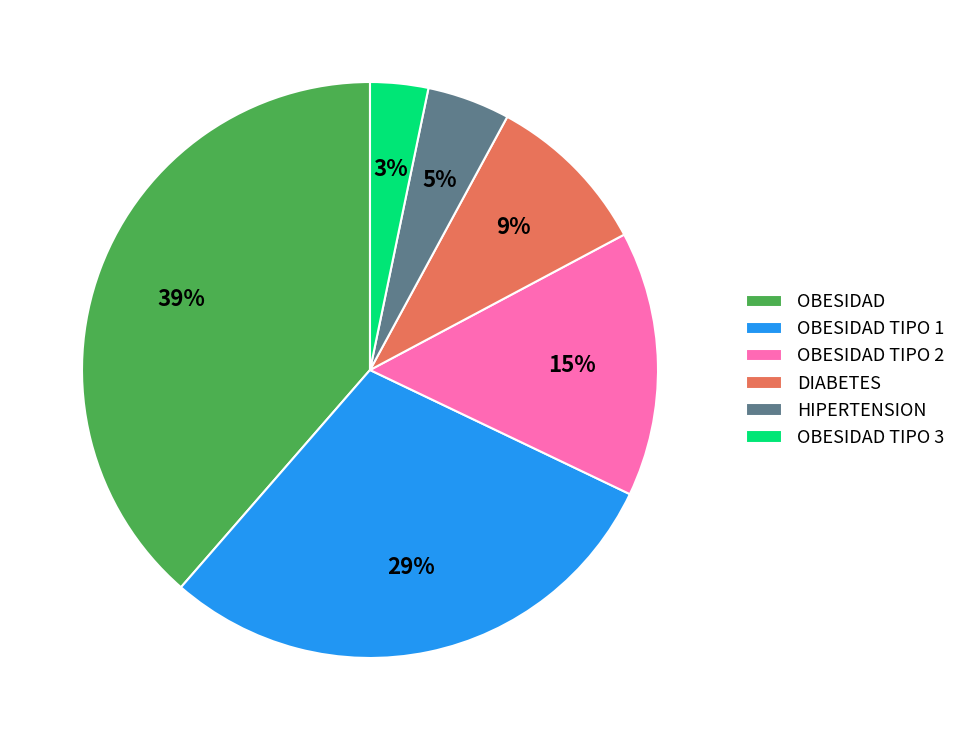

What is the ratio of the value at DIABETES to the value at OBESIDAD TIPO 1?

0.3